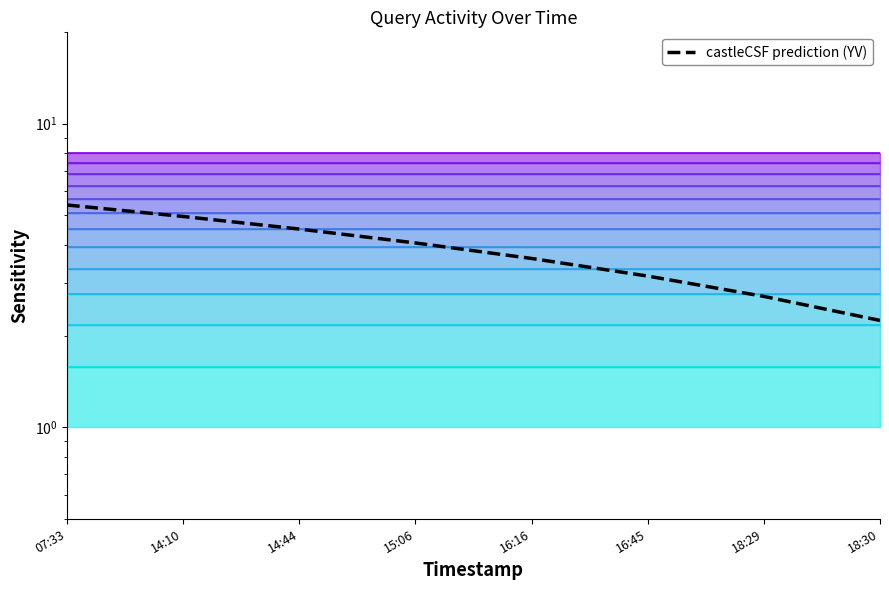

How many lines are shown in the chart?

1